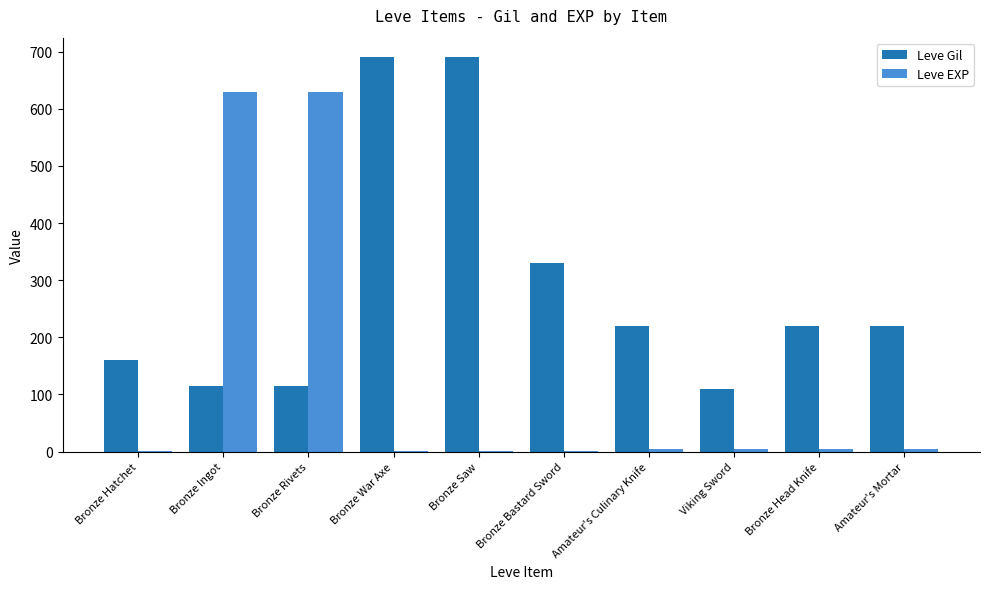

What is the sum of all Leve Gil values?

2869